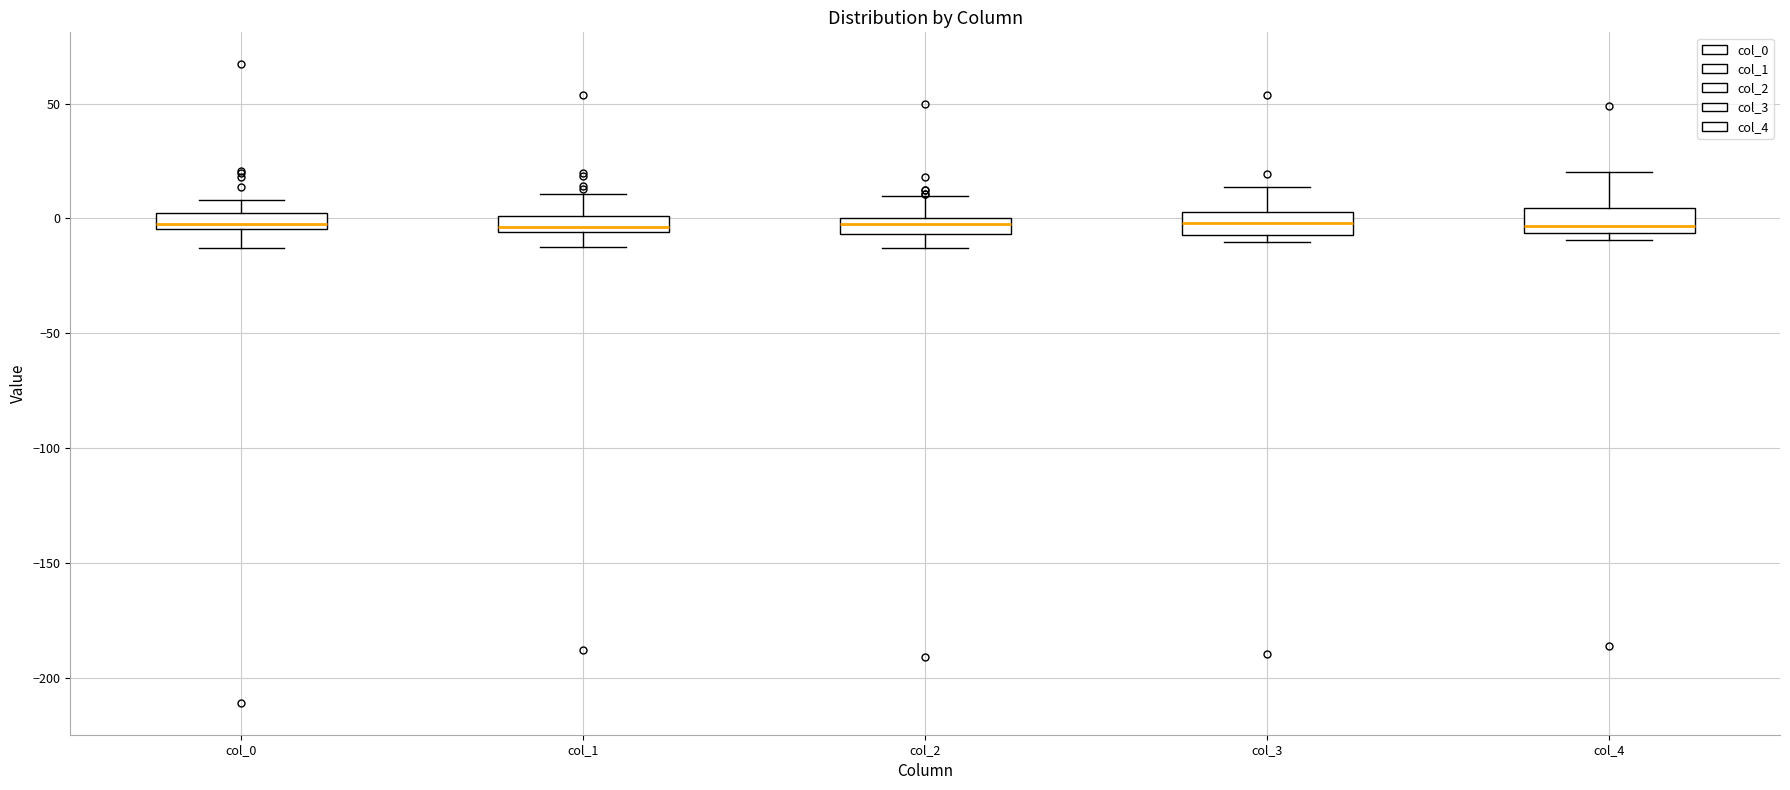

Where is the upper edge of the box for col_0 on the y-axis? The values are not printed on the chart, so give them approximately, as read against the axis.

0